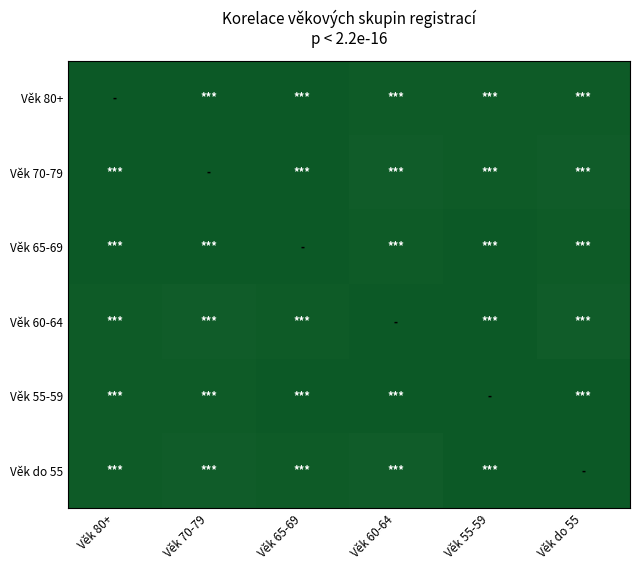

At how many categories does at least one series exceed 0?

6